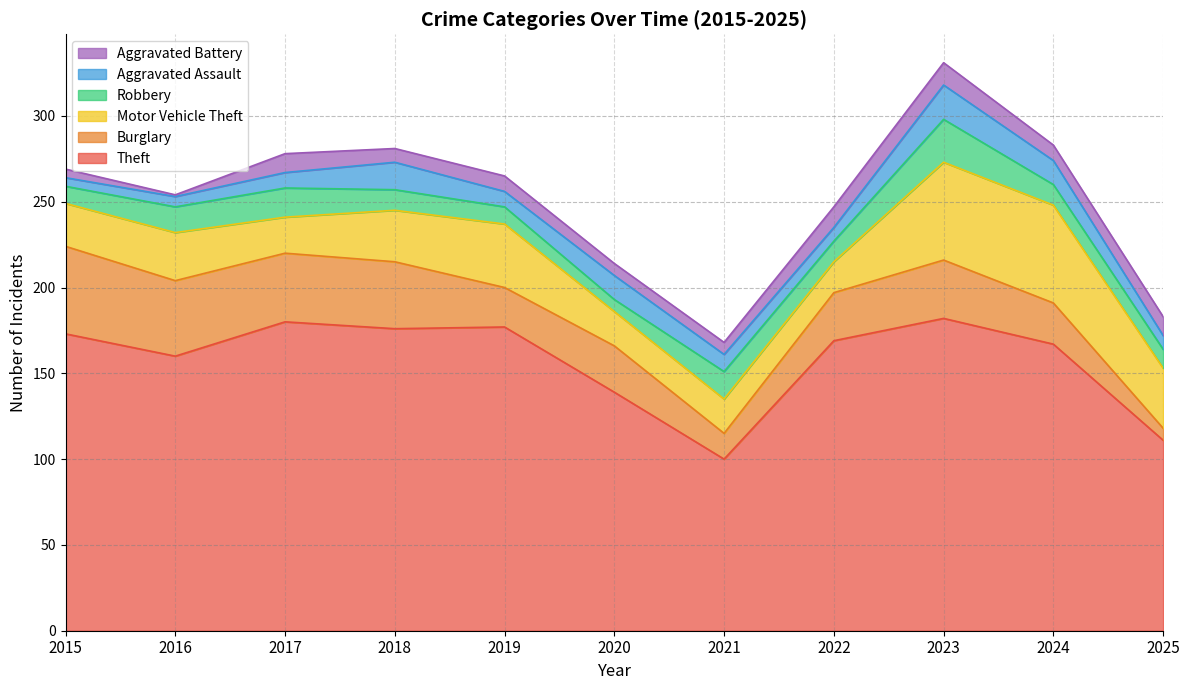

At which category does the chart reach its peak across all series?

2023